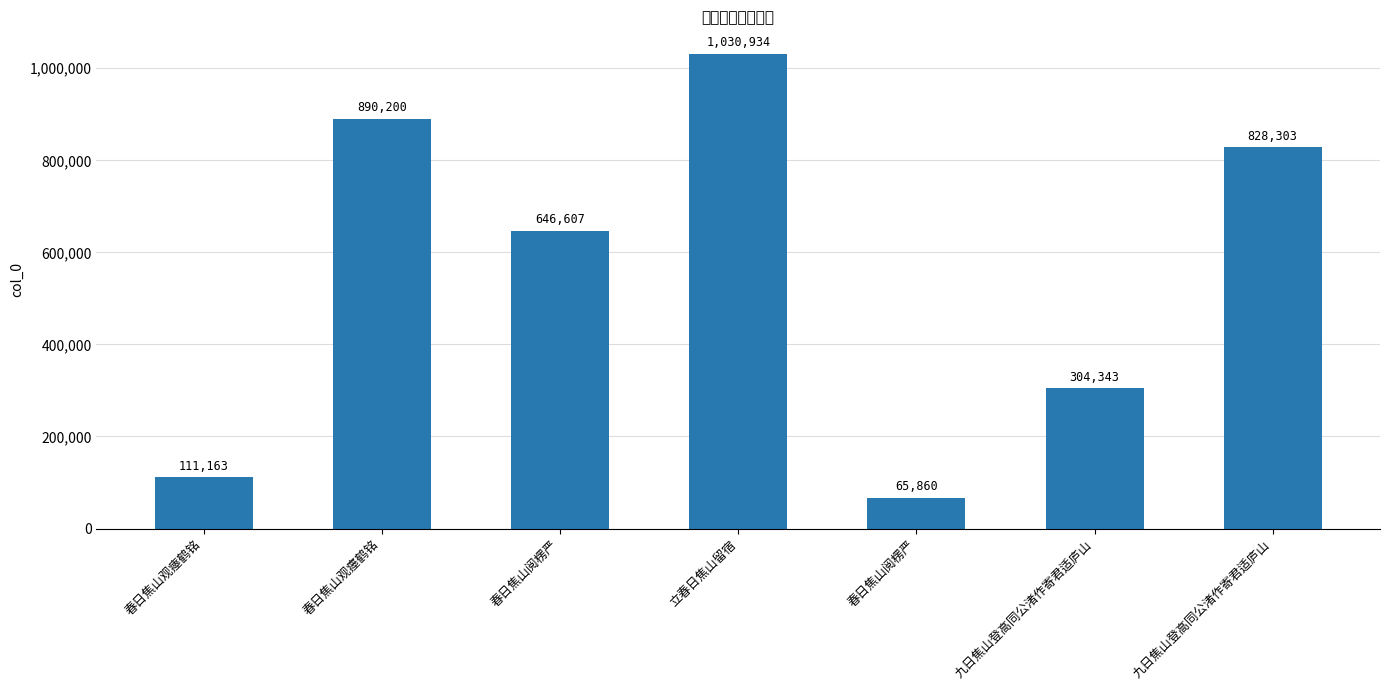

Rank the categories by value from lowest to highest.

春日焦山阅楞严, 春日焦山观瘞鹤铭, 九日焦山登高同公渚作寄君适庐山, 春日焦山阅楞严, 九日焦山登高同公渚作寄君适庐山, 春日焦山观瘗鹤铭, 立春日焦山留宿